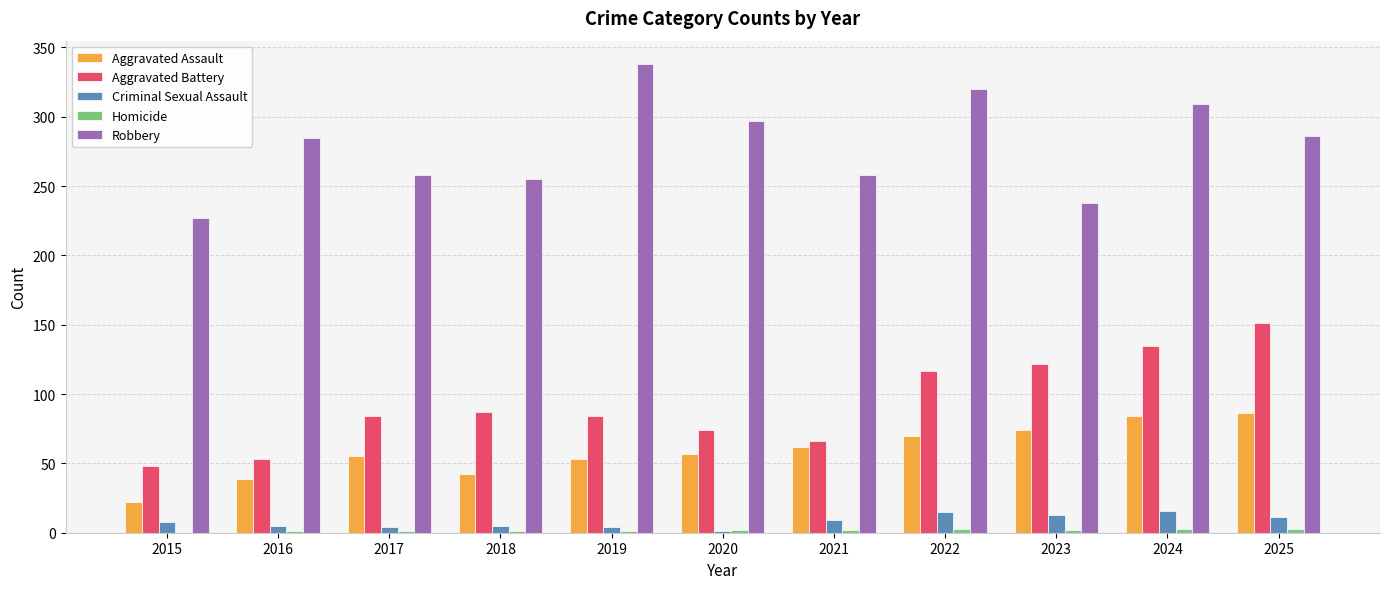

Which series has the largest total across all categories?

Robbery